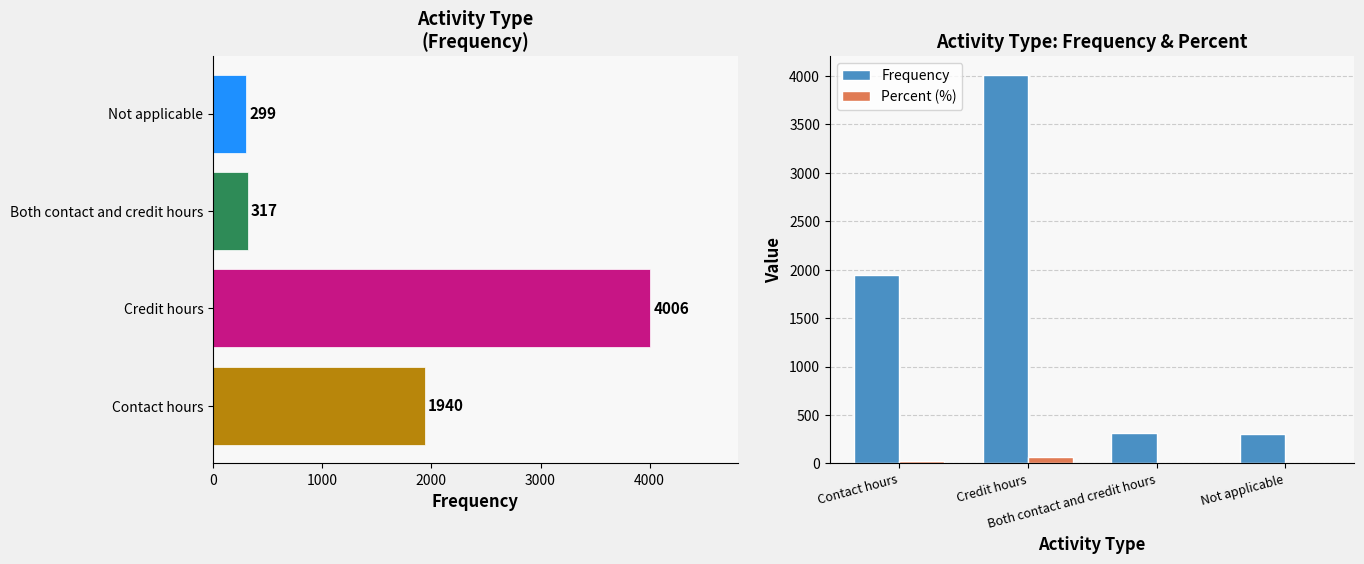

Rank the series by their maximum value, from highest to lowest.

frequency, Frequency, Percent (%)